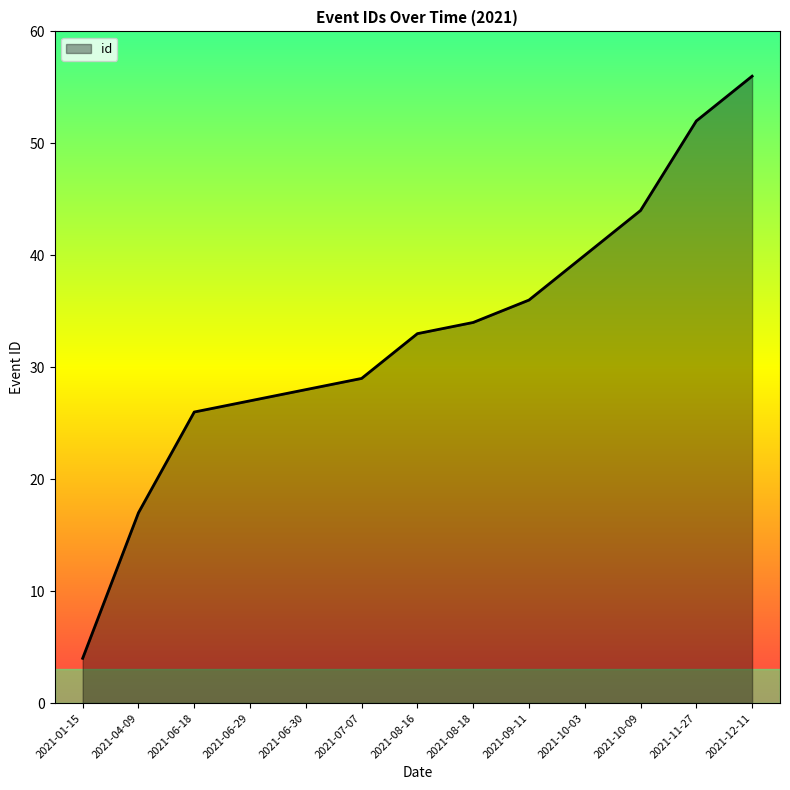

Between 2021-07-07 and 2021-11-27, which is larger?

2021-11-27